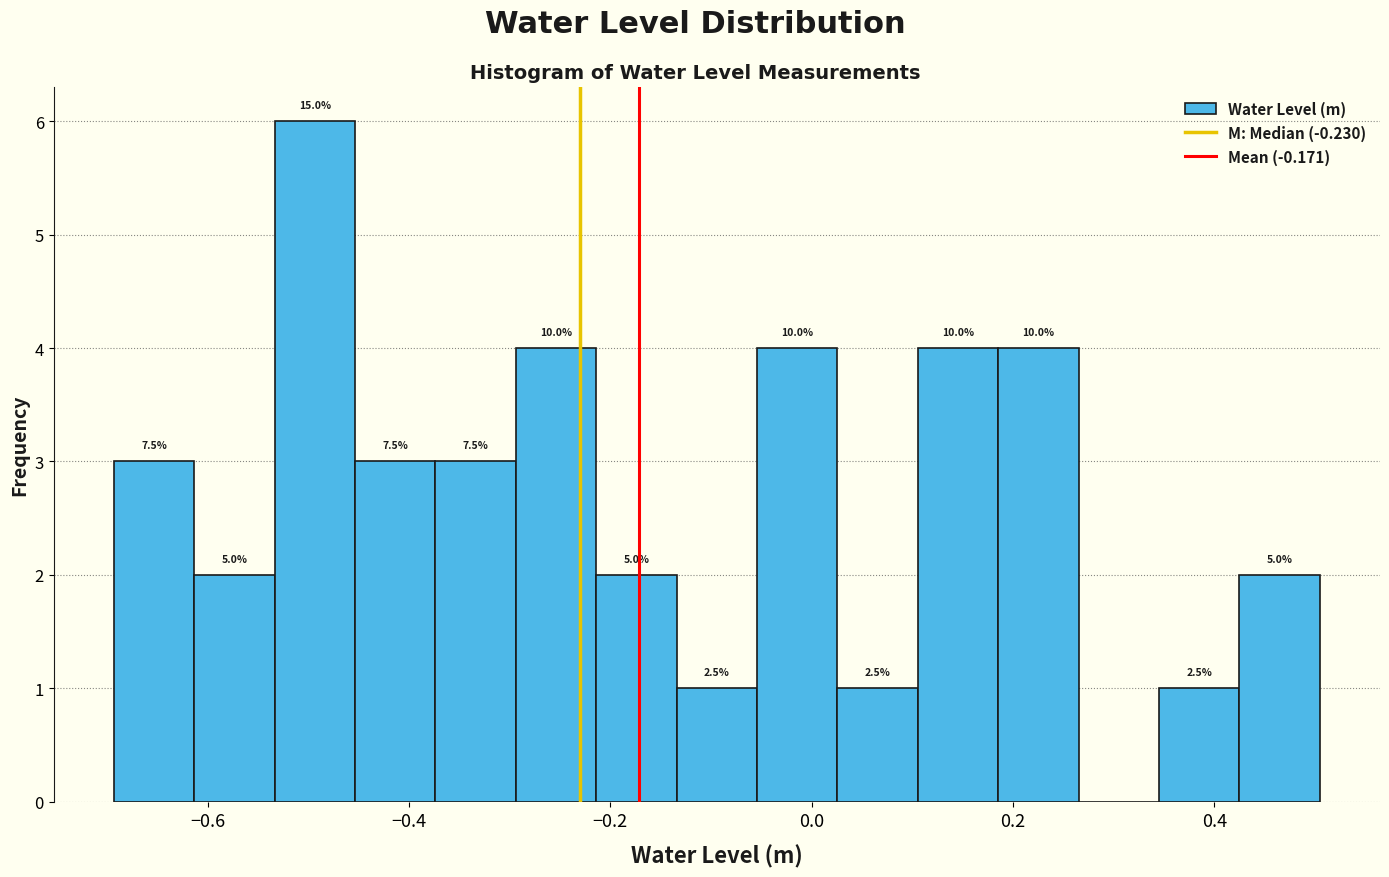

Read against the x-axis, roughly where is the centre of the tallest bar?

-0.50